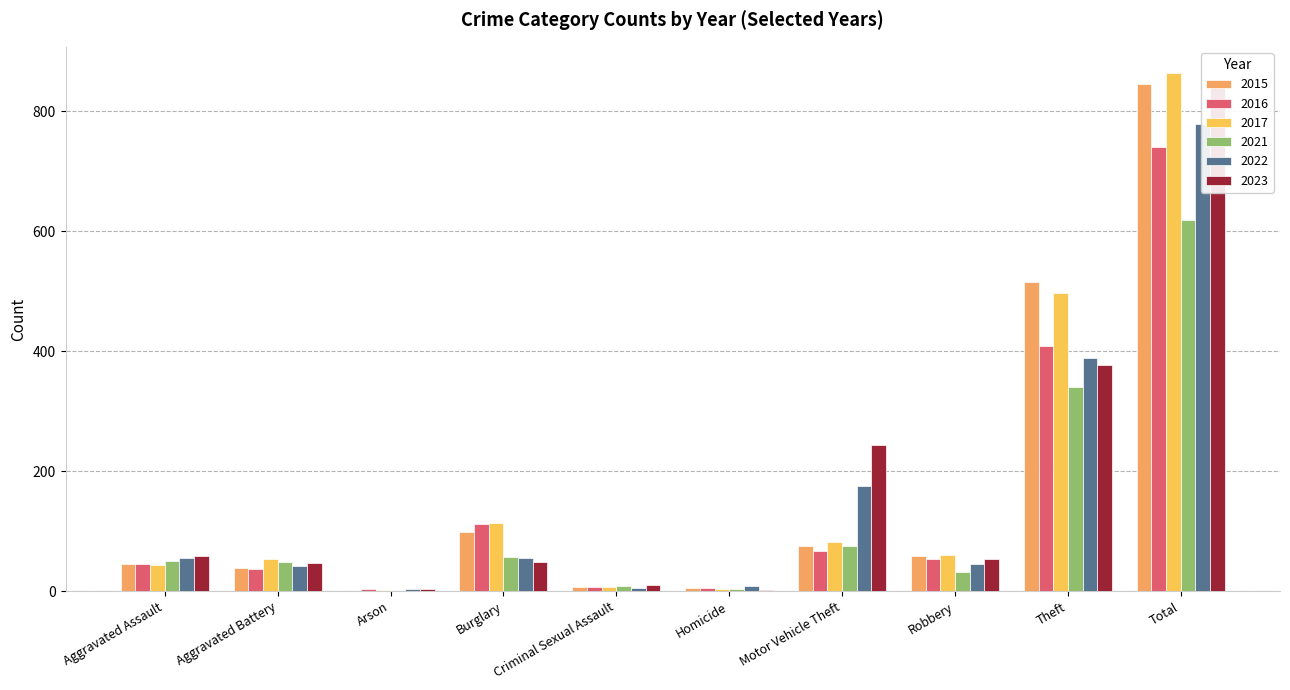

Is it true that 2017 equals 114 at Burglary?

True